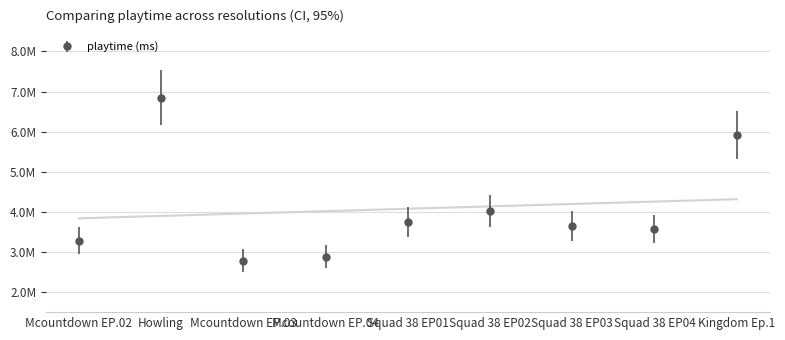

True or false: 360p_playtime and 480p_playtime cross at least once.

False